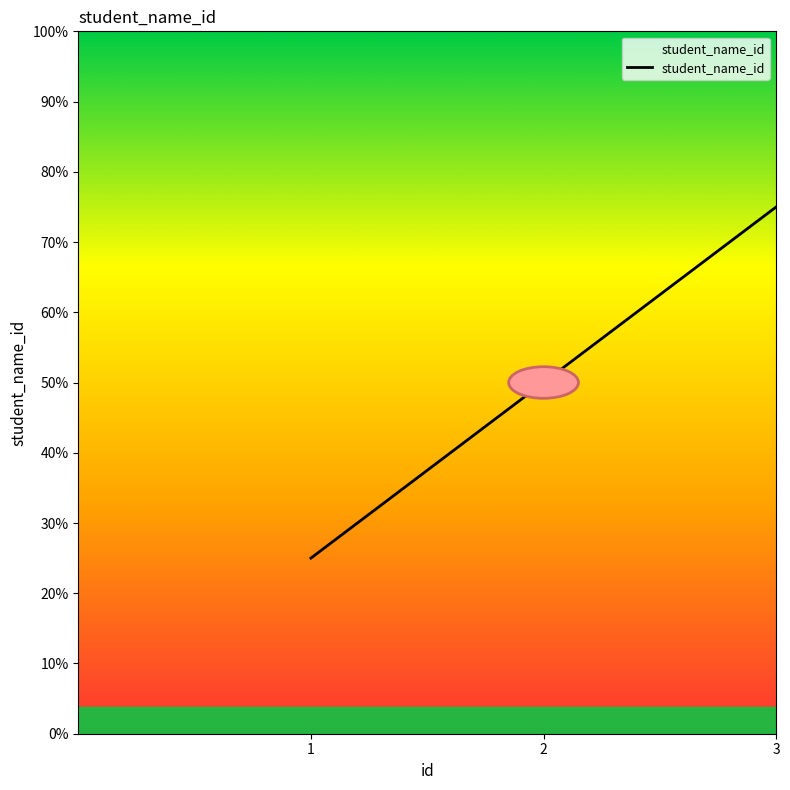

Is this an area chart (filled region under the line)?

No